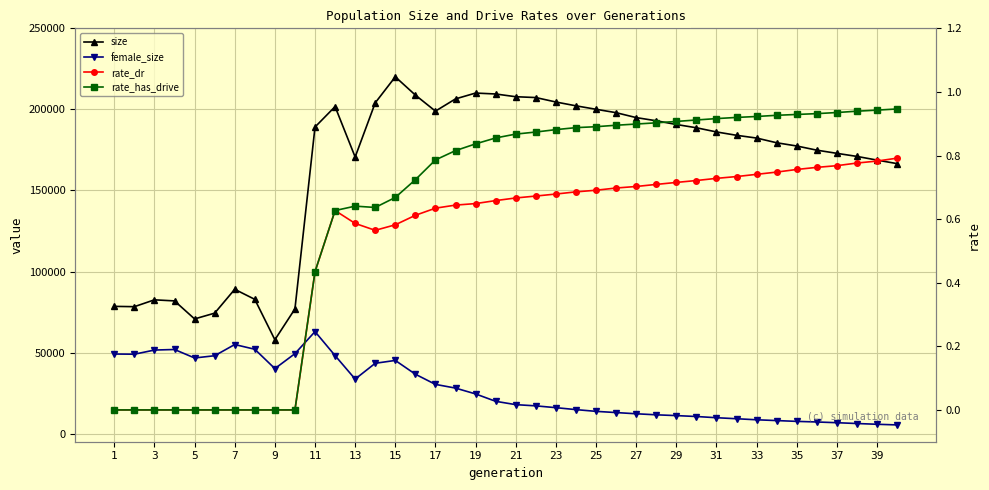

Reading left to right, what are all the values shown in this chart?

size: 78495.0	78301.0	82525.0	81866.0	70748.0	74307.0	89022.0	82819.0	57895.0	76916.0	189121.0	201727.0	170620.0	204042.0	220092.0	208829.0	198931.0	206469.0	210077.0	209500.0	207815.0	207304.0	204556.0	202201.0	200069.0	197971.0	194941.0	192979.0	190694.0	188665.0	186091.0	184022.0	182314.0	179410.0	177422.0	174848.0	172892.0	170992.0	168720.0	166545.0
female_size: 49098.0	48984.0	51545.0	51891.0	46669.0	48042.0	54954.0	52038.0	40099.0	49324.0	62932.0	48122.0	33639.0	43386.0	45145.0	36643.0	30369.0	28082.0	24483.0	19928.0	17874.0	17120.0	16008.0	14805.0	13732.0	12985.0	12245.0	11600.0	11113.0	10553.0	9807.0	9182.0	8534.0	8046.0	7551.0	7182.0	6729.0	6226.0	5766.0	5365.0
rate_dr: 0.0	0.0	0.0	0.0	0.0	0.0	0.0	0.0	0.0	0.0	0.4	0.6	0.6	0.6	0.6	0.6	0.6	0.6	0.6	0.7	0.7	0.7	0.7	0.7	0.7	0.7	0.7	0.7	0.7	0.7	0.7	0.7	0.7	0.7	0.8	0.8	0.8	0.8	0.8	0.8
rate_has_drive: 0.0	0.0	0.0	0.0	0.0	0.0	0.0	0.0	0.0	0.0	0.4	0.6	0.6	0.6	0.7	0.7	0.8	0.8	0.8	0.9	0.9	0.9	0.9	0.9	0.9	0.9	0.9	0.9	0.9	0.9	0.9	0.9	0.9	0.9	0.9	0.9	0.9	0.9	0.9	0.9